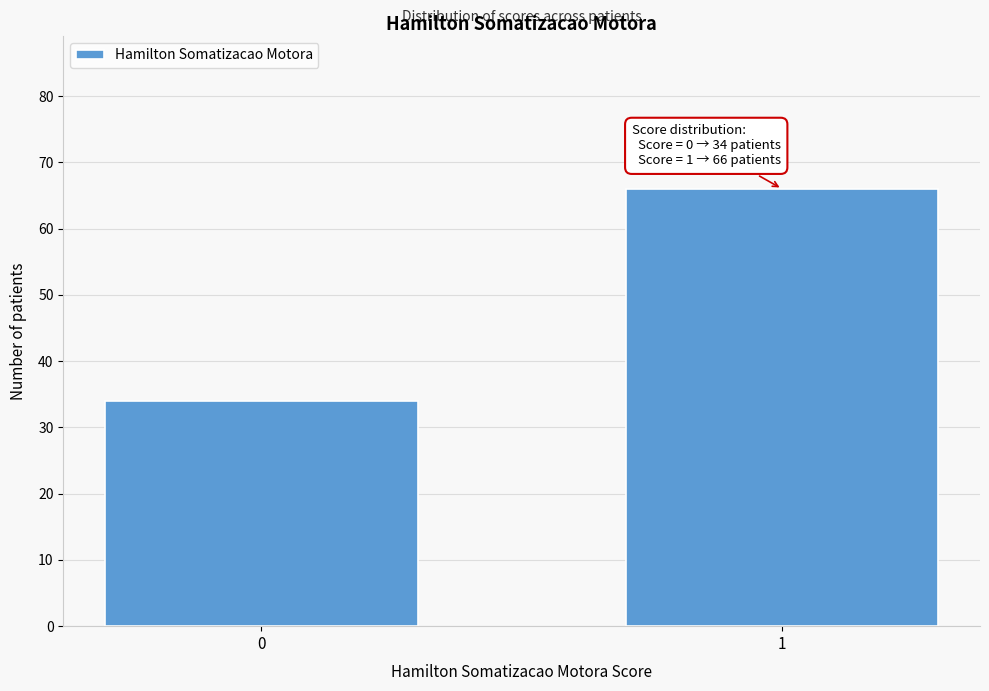

Reading left to right, what are all the values shown in this chart?

0=34	1=66